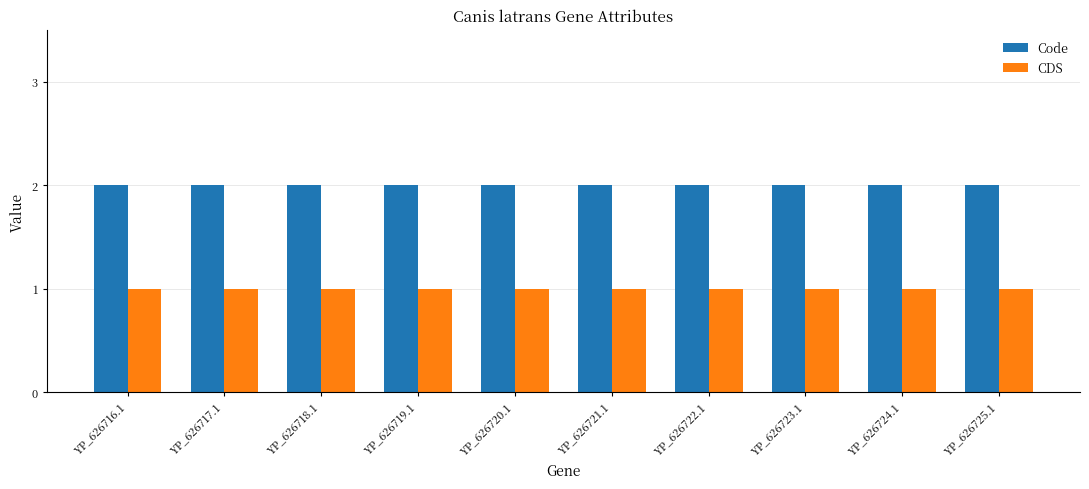

Is it true that CDS equals 1 at YP_626719.1?

True